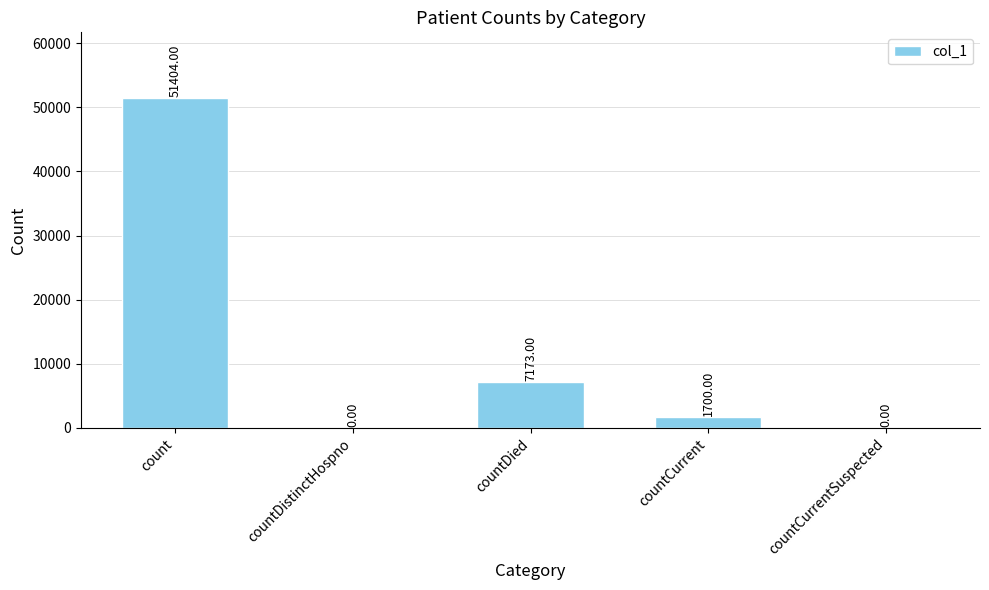

Which category has the highest value across all series?

count